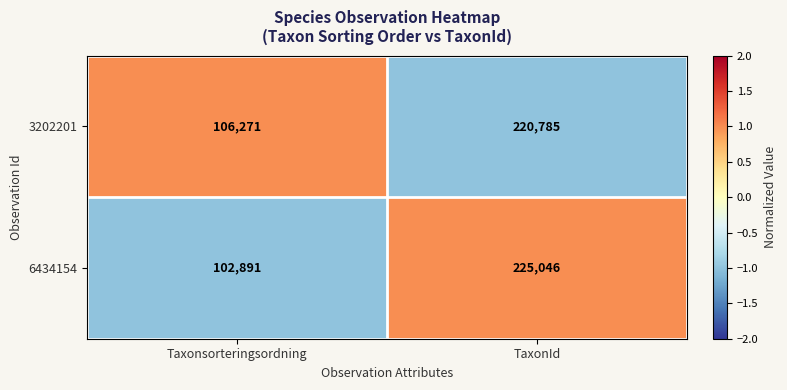

At which category is the sum across all series the highest?

TaxonId